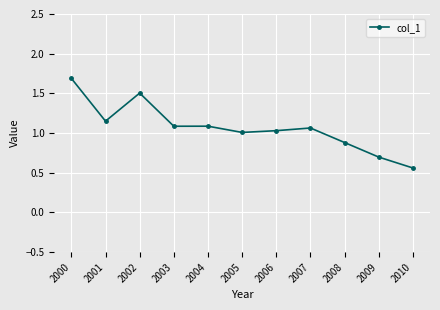

What is the value of the 10th point from the left?

0.7